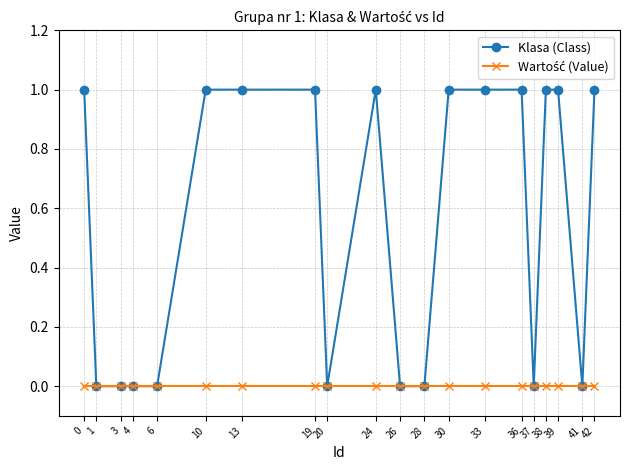

What is the value of the Klasa (Class) point at the 10th from the left?

1